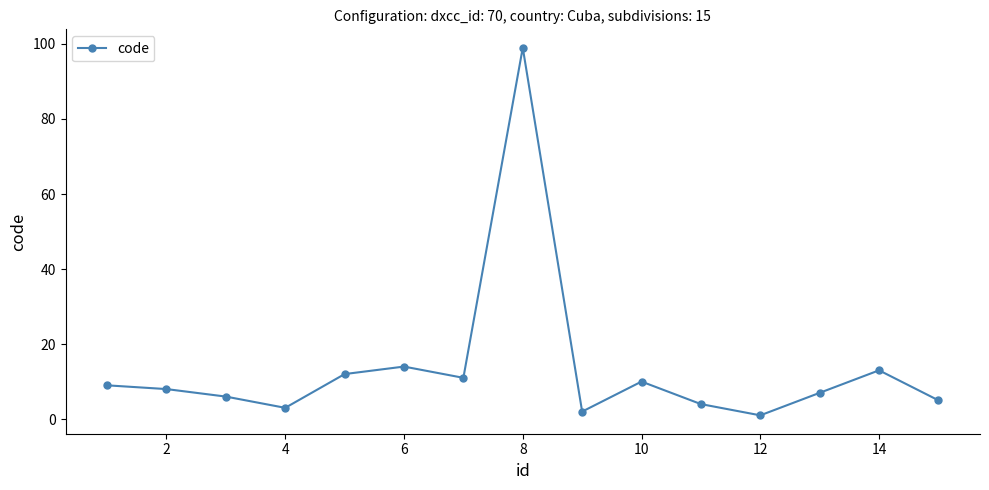

What is the value of the 10th point from the left?

10